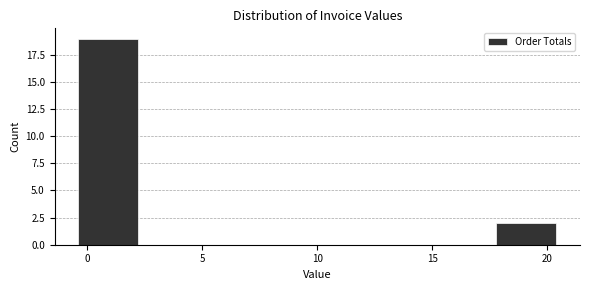

What is the height of the bar covering 18.0 to 20.5 on the x-axis? Neither the bar edges nor the heights are printed on the chart, so give them approximately, as read against the axes.

2